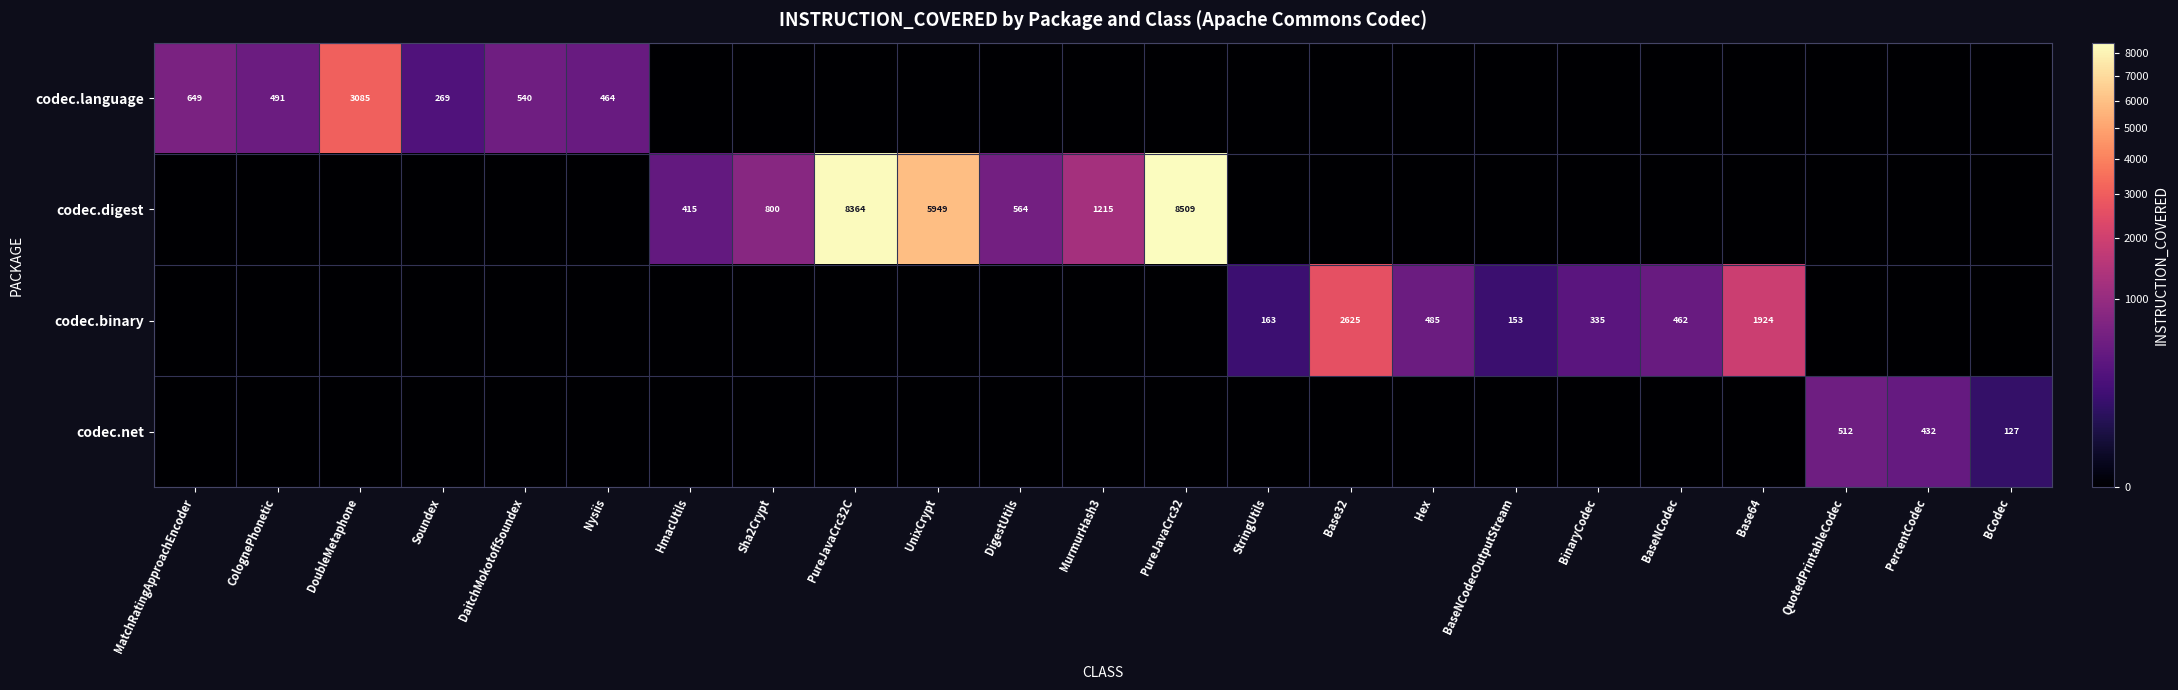

Is it true that codec.binary equals 163 at StringUtils?

True